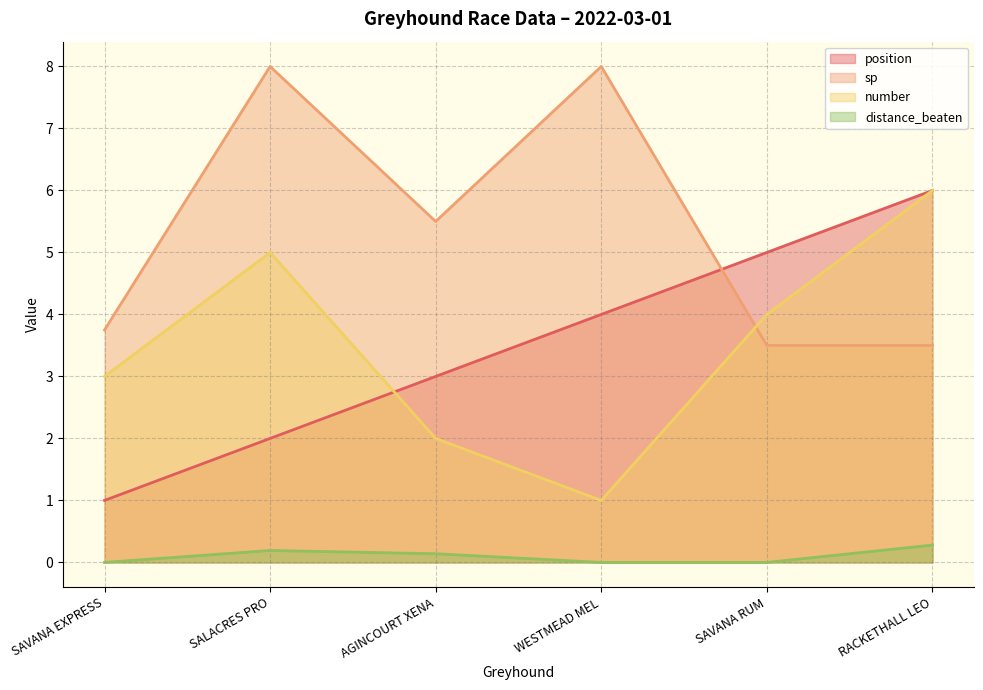

Which label corresponds to the smallest value in the chart?

SAVANA EXPRESS